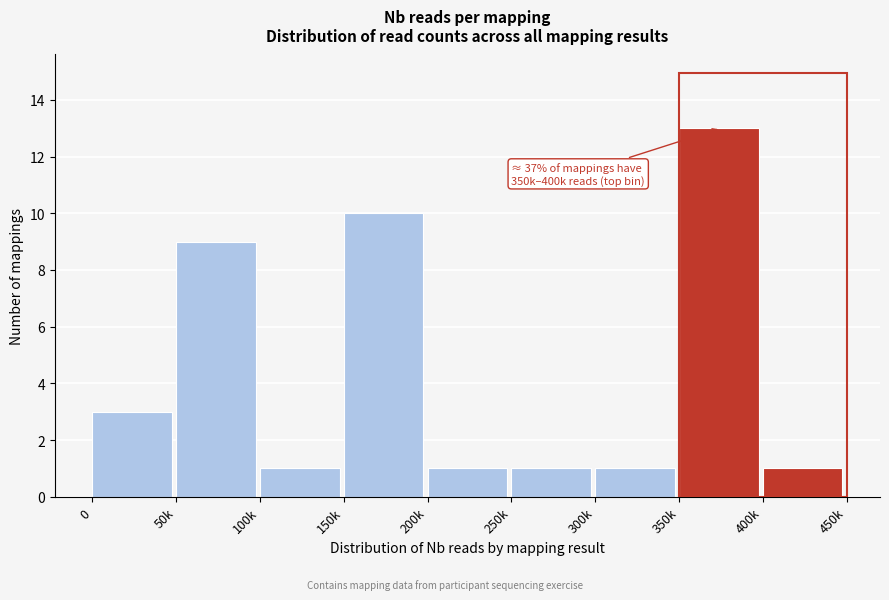

Reading right to left, what are all the values shown in this chart?

1	13	1	1	1	10	1	9	3